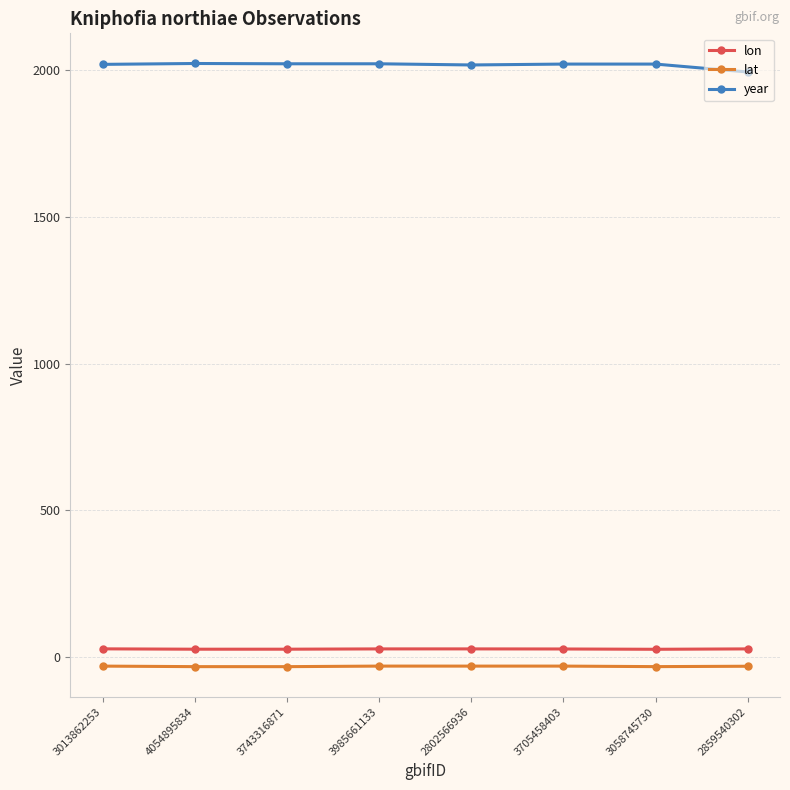

The year series shows 2758.2 at 3013862253. True or false?

False